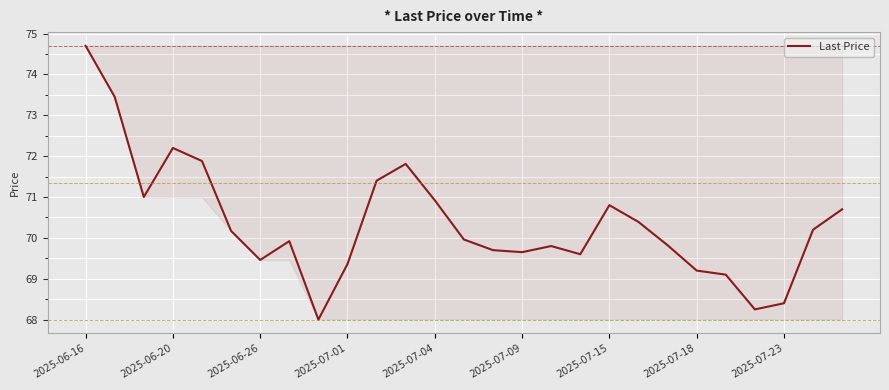

What is the maximum value shown in the chart?

74.7